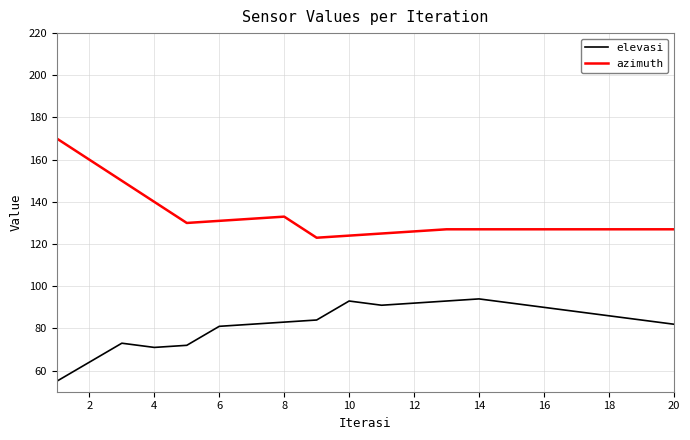

List the series in order of their peak value, lowest first.

elevasi, azimuth